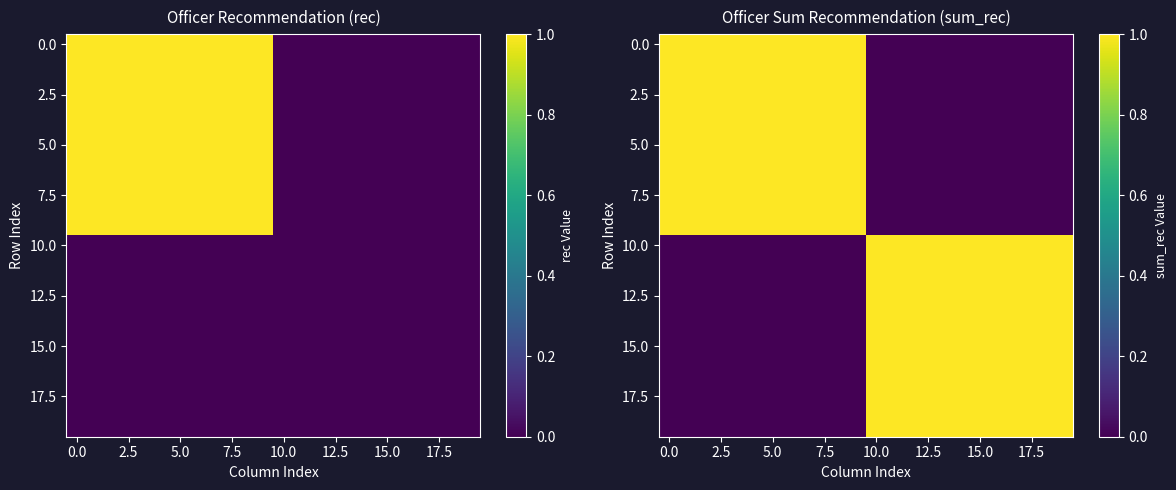

How many series are shown in this chart?

20